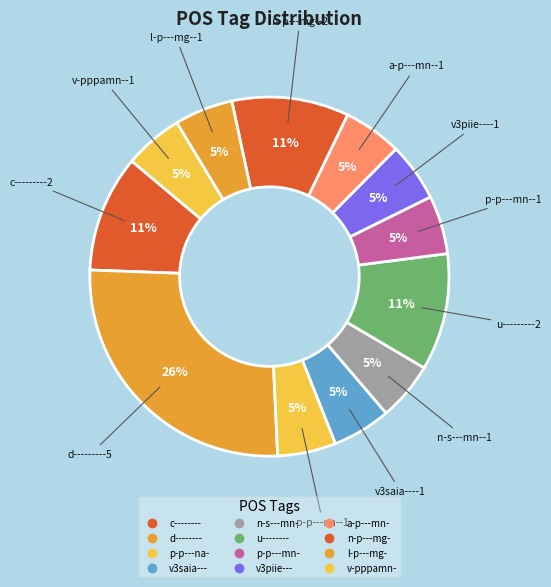

How many slices are in this pie chart?

12